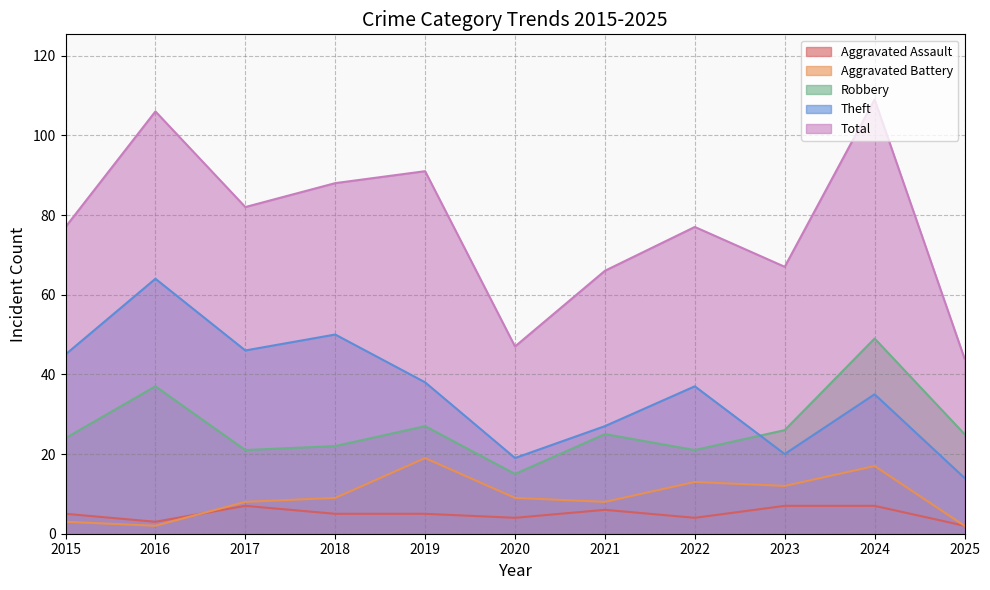

What is the value of the Robbery point at the 1st from the left?

24